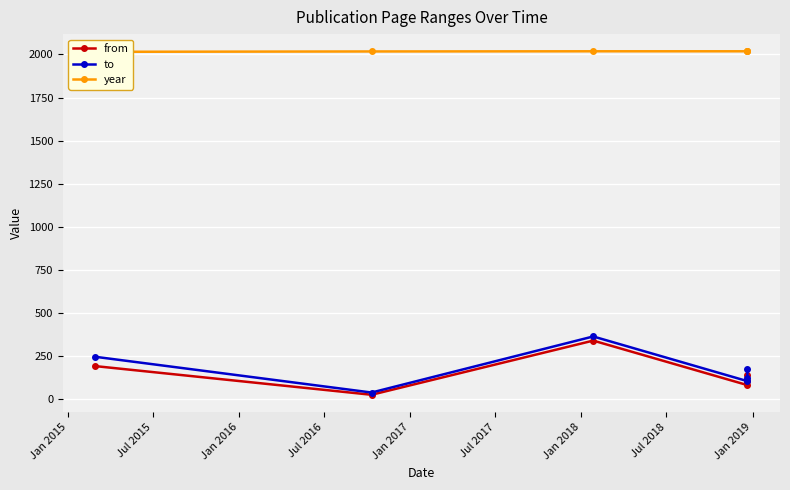

What are all the series names shown in the legend?

from, to, year